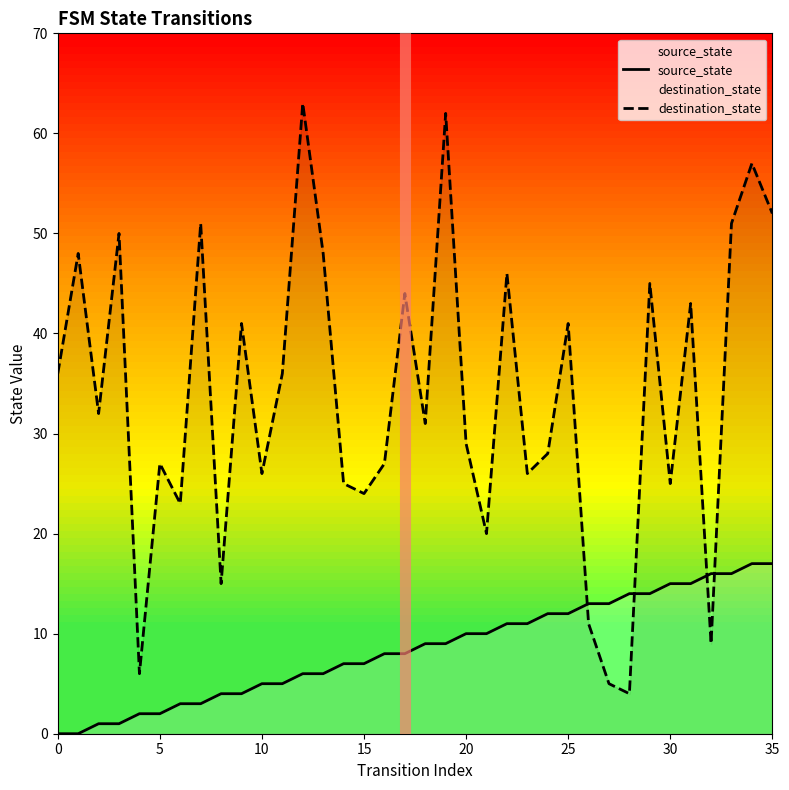

Which series has the largest range (max minus min)?

destination_state